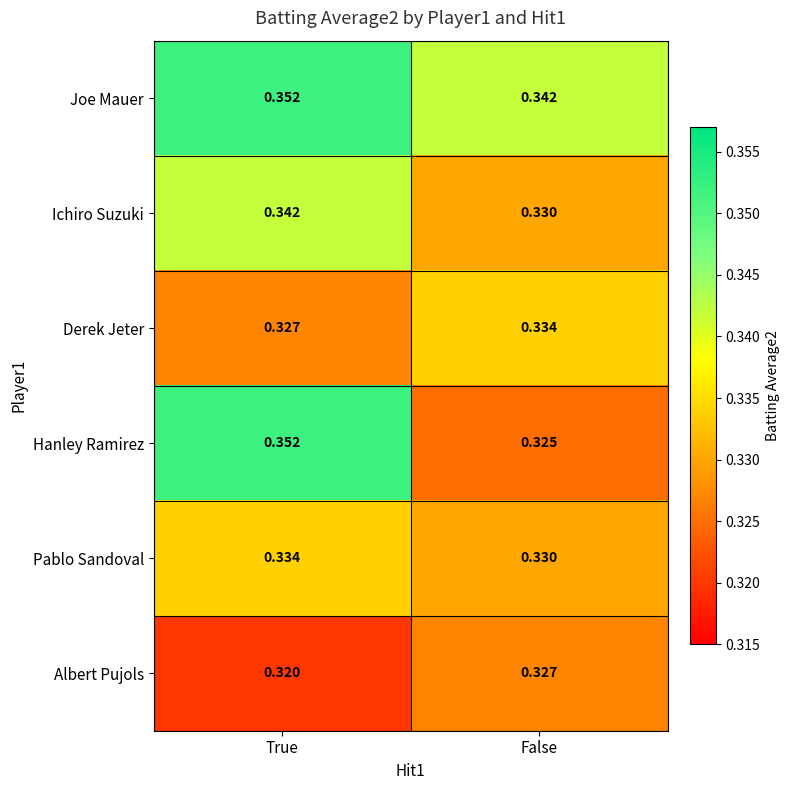

Rank the categories by Joe Mauer value from highest to lowest.

True, False